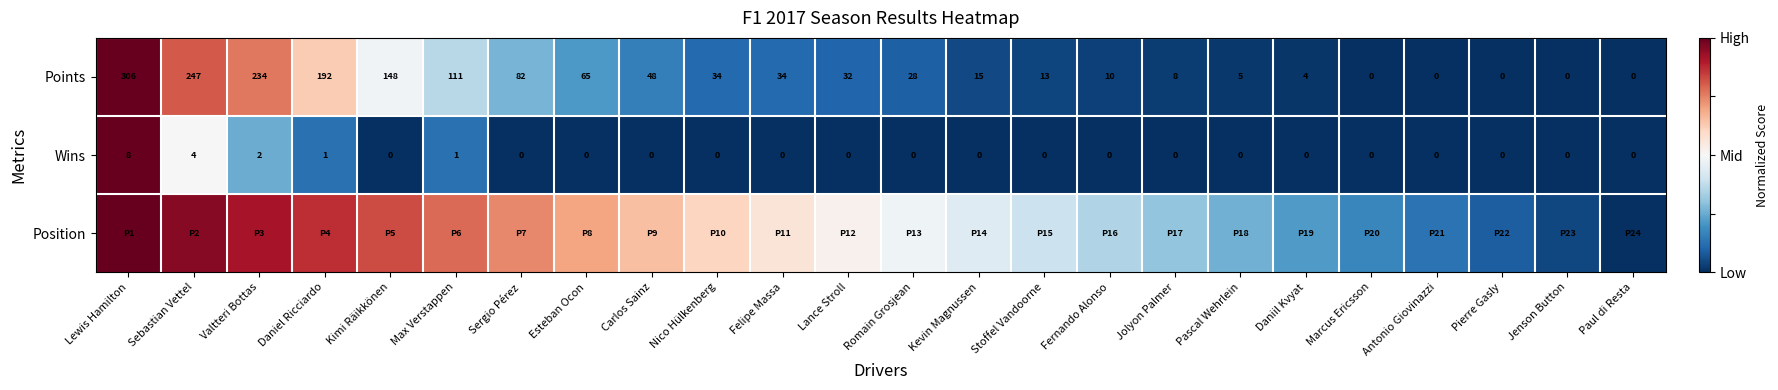

How many values in Points are above zero?

19